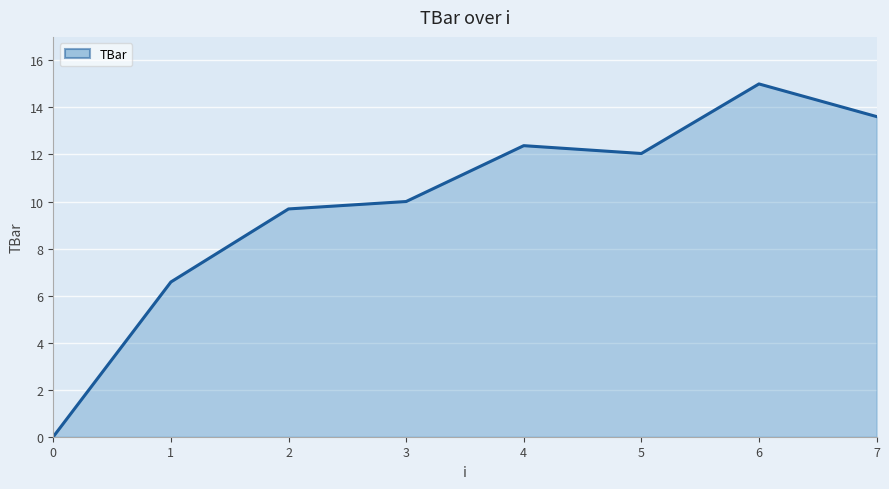

How many lines are shown in the chart?

1